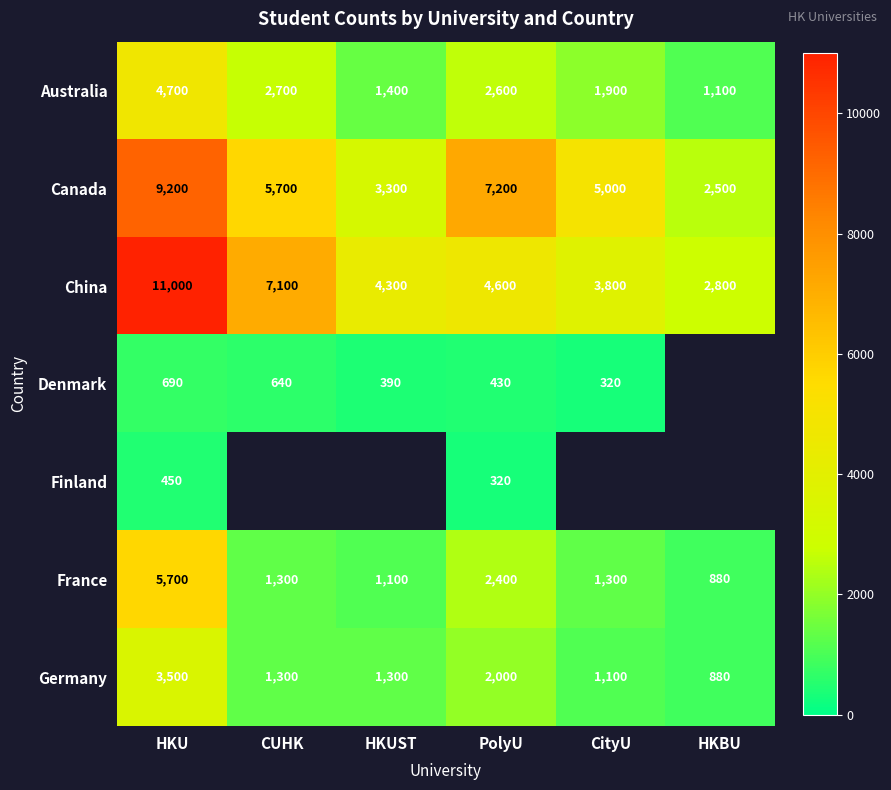

At which label does China reach its peak?

HKU